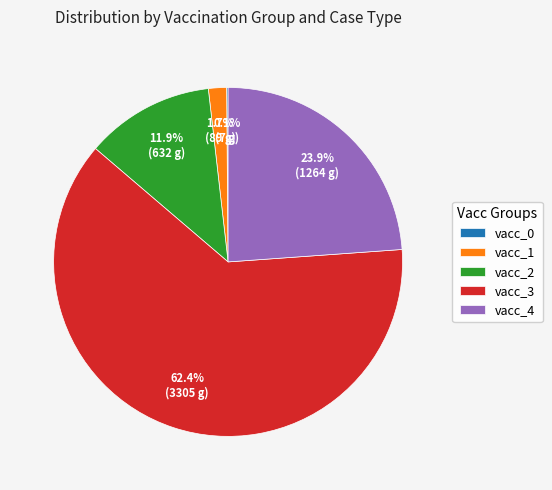

Is there any slice that represents more than half of the pie?

Yes